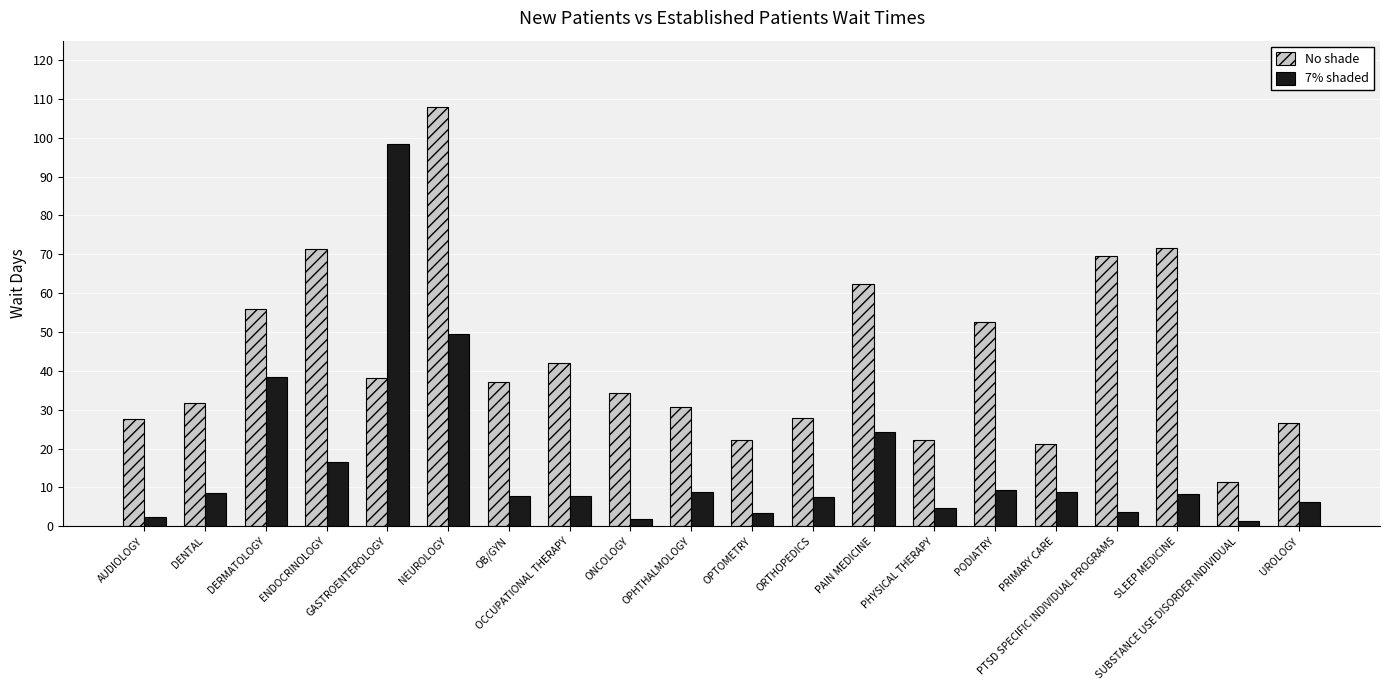

What is the greatest value displayed?

107.9